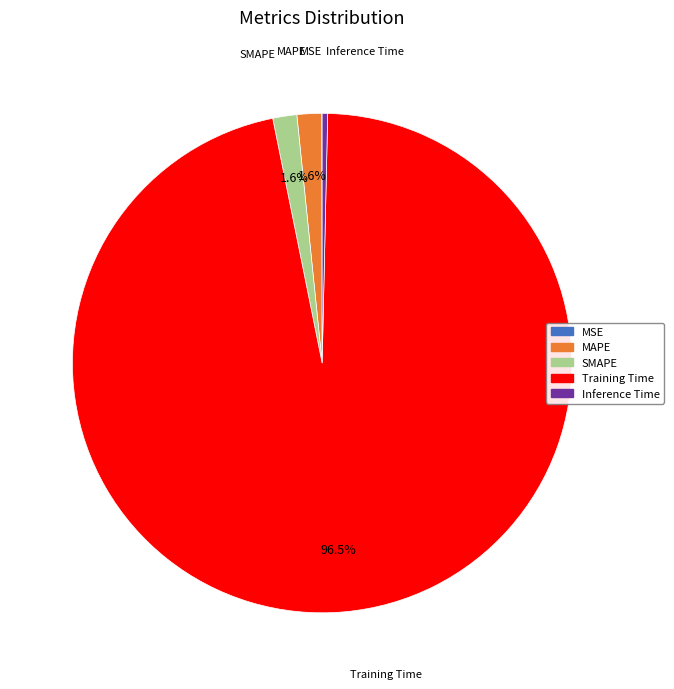

What percentage is NOT represented by MAPE?

98.4%